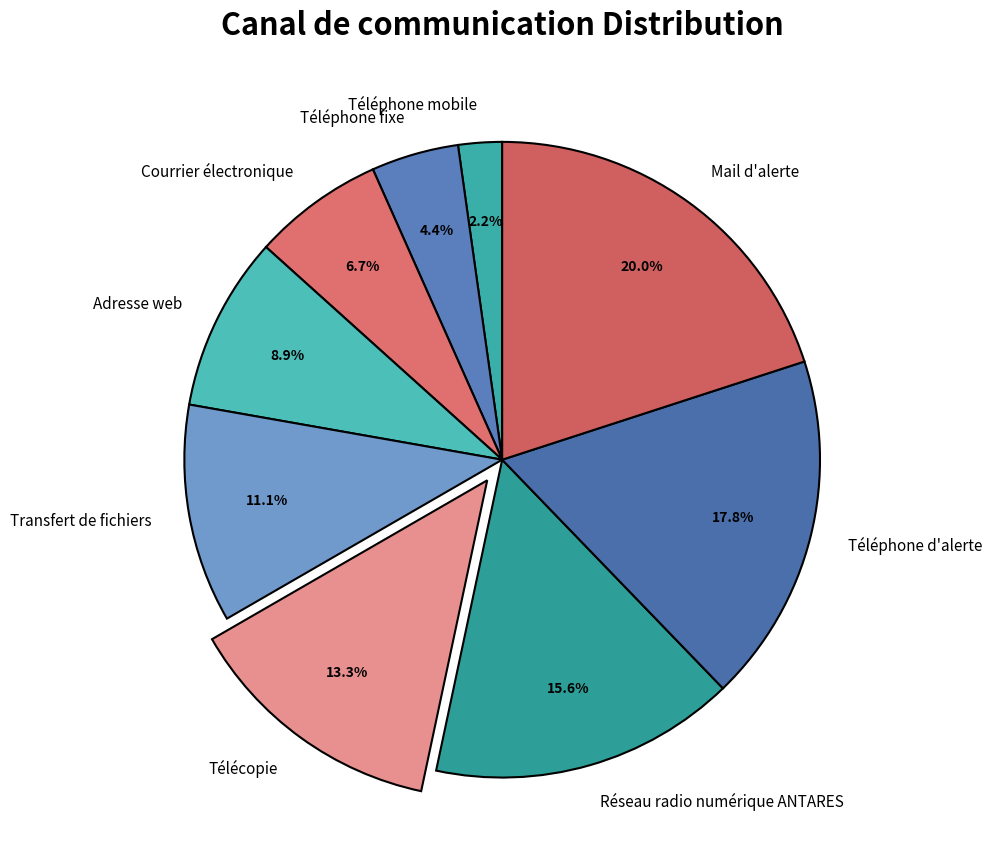

To the nearest percent, what is the average slice percentage?

11%